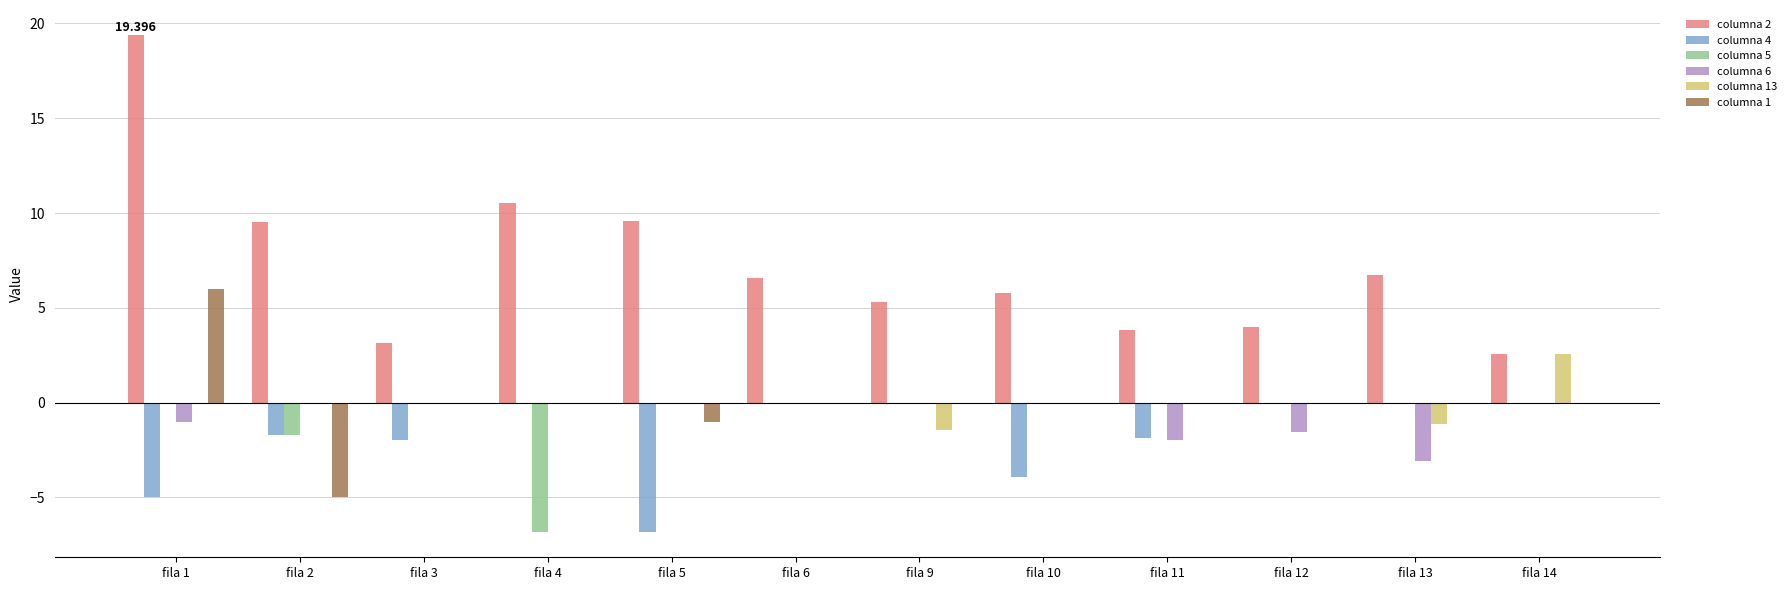

At which category is the sum across all series the highest?

fila 1